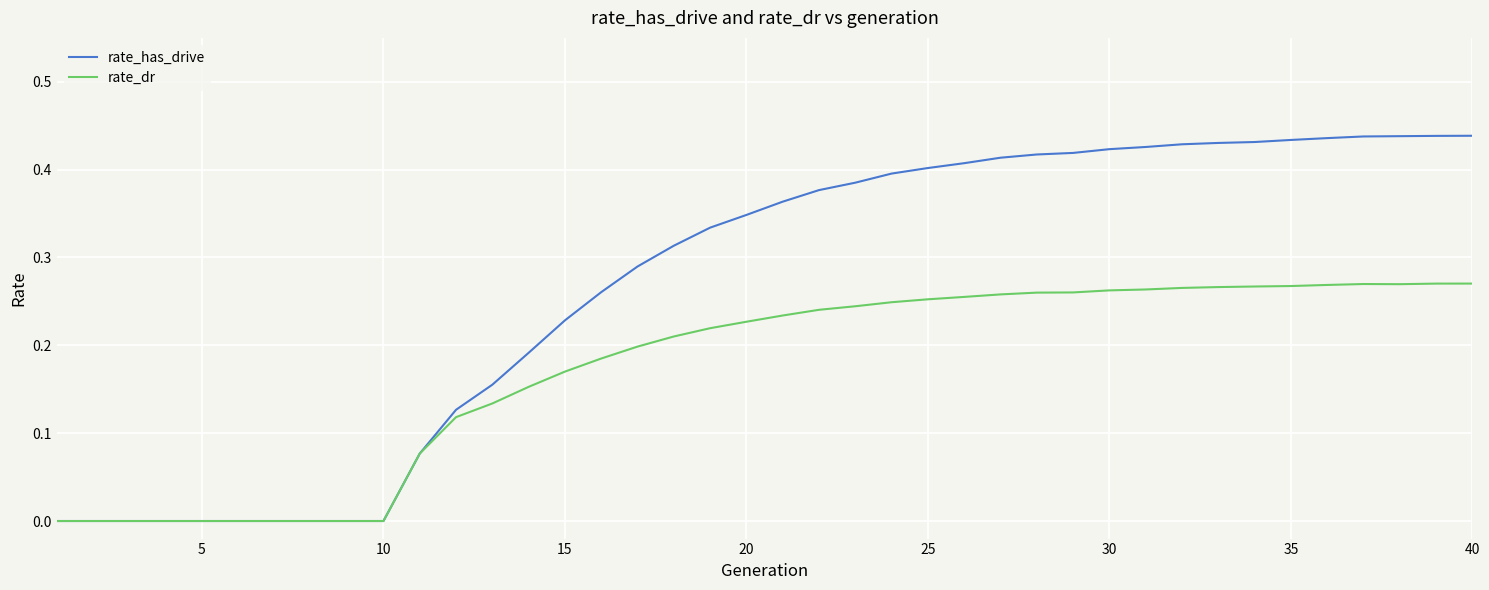

Does the chart have visible grid lines?

Yes